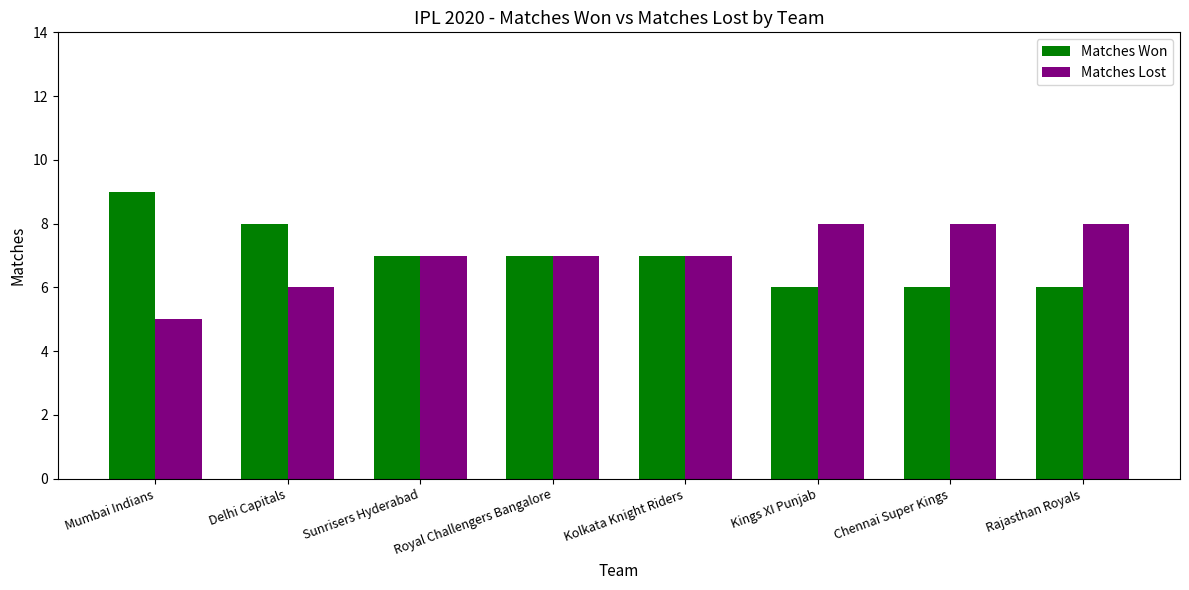

Rank the series at Chennai Super Kings from lowest to highest value.

Matches Won, Matches Lost